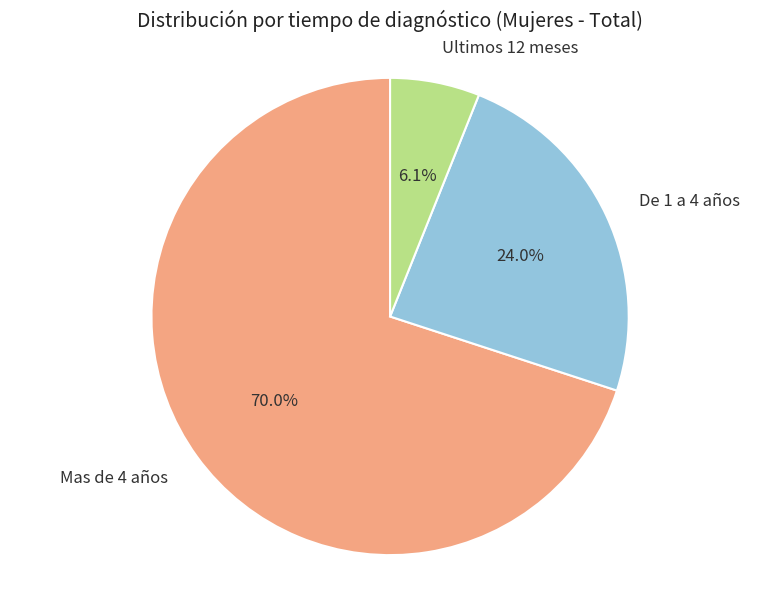

What percentage is the Mas de 4 años slice, to the nearest percent?

70%